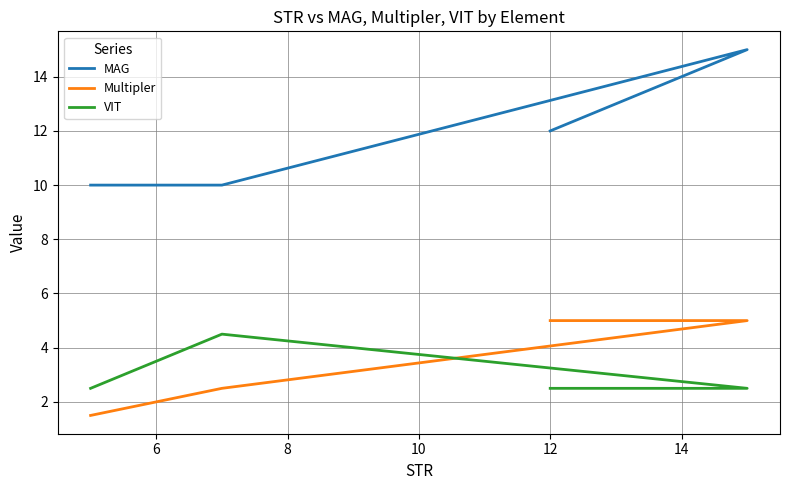

Which series has the largest range (max minus min)?

MAG